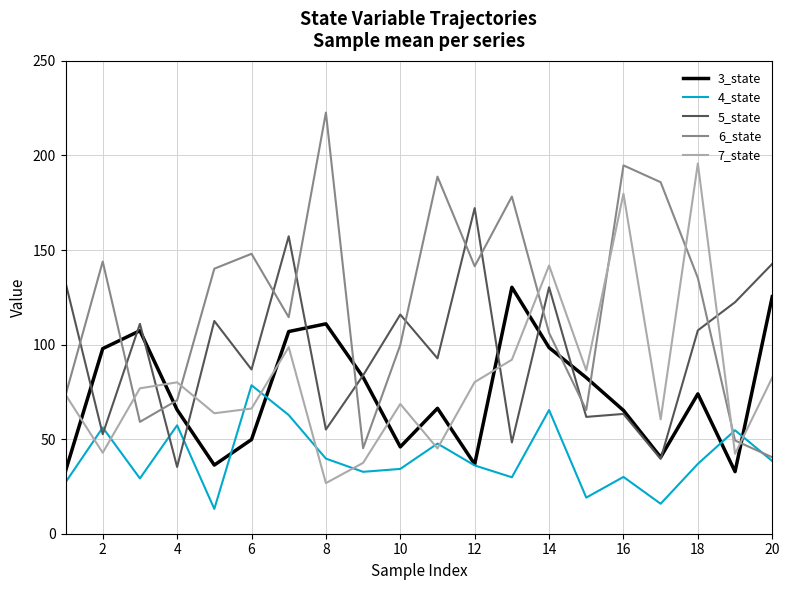

How many lines are shown in the chart?

5